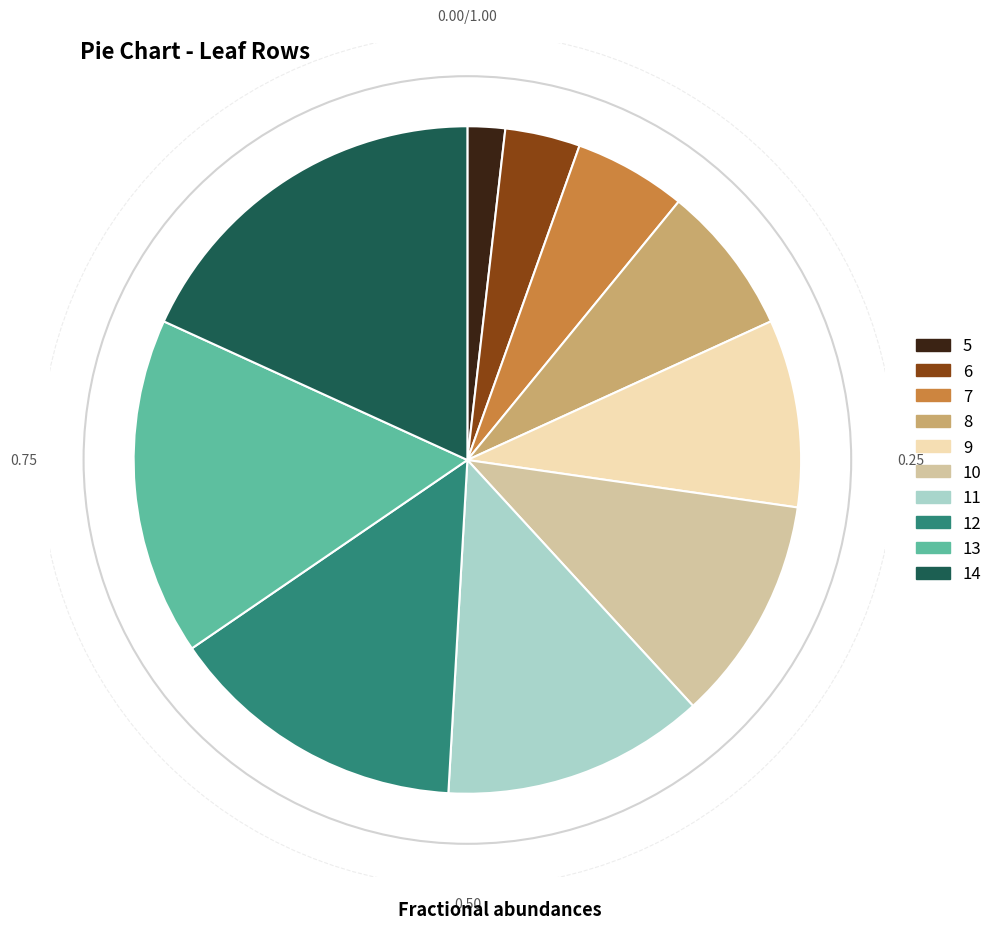

True or false: 14 accounts for 4% of the total.

False